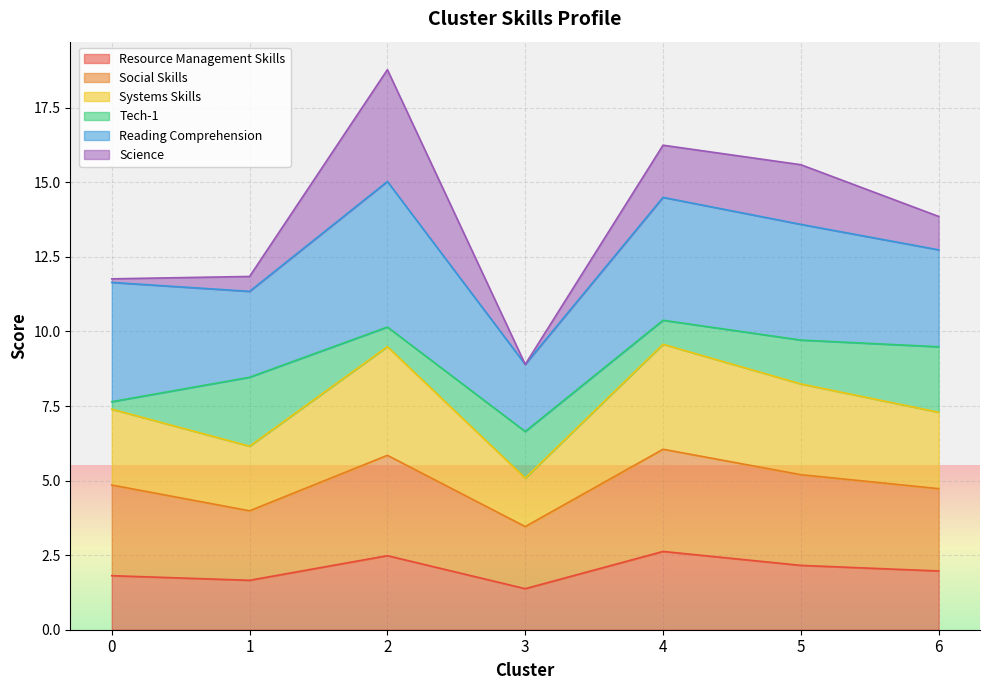

True or false: Social Skills has a value of 4.0 at 1.

True